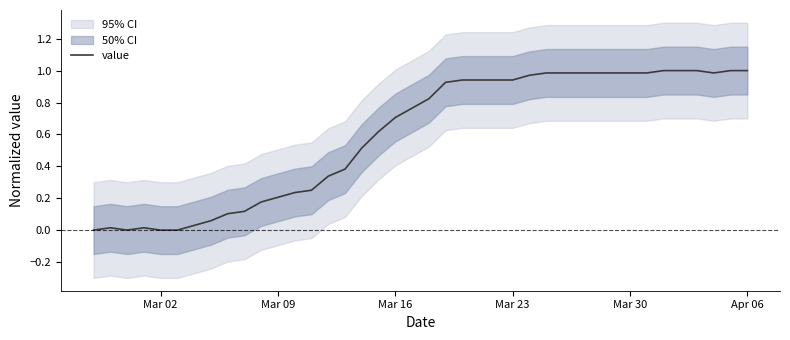

The value series shows 0.7 at Mar 16. True or false?

True